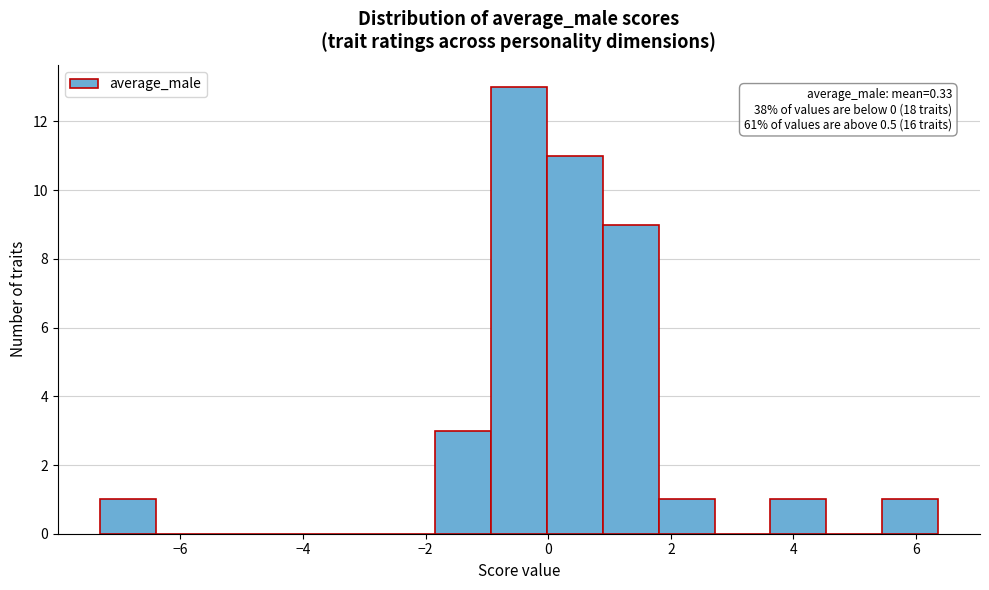

Over which range of the x-axis is the bar tallest?

-1.0 to 0.0